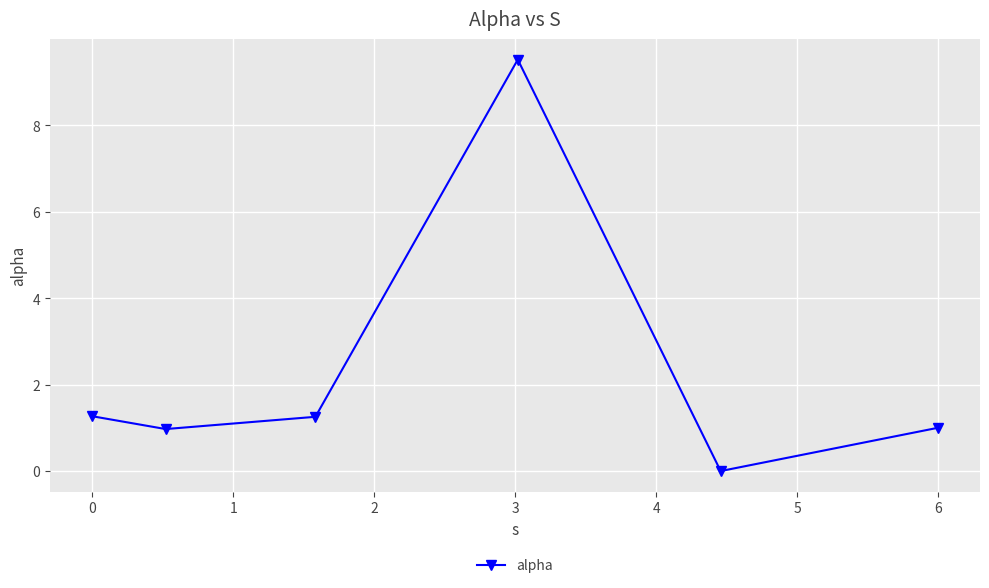

What is the value of the 3rd point from the left?

1.3